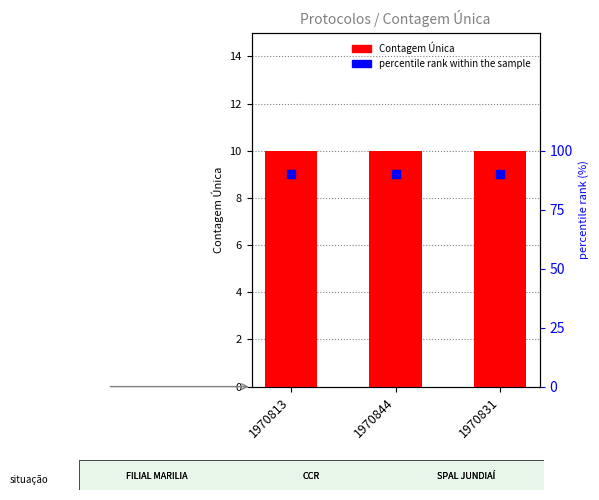

At how many categories does at least one series exceed 9?

3